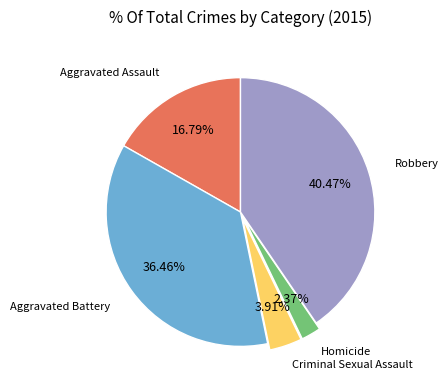

How many slices are in this pie chart?

5